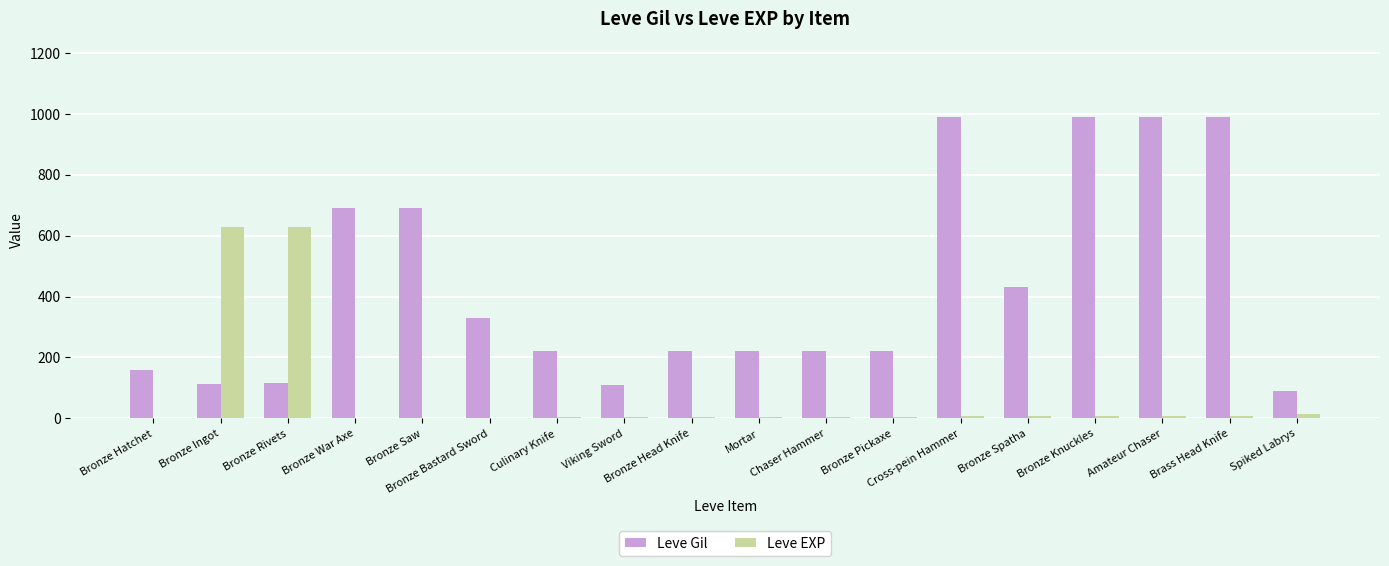

Is the value of Leve EXP at Bronze Head Knife greater than the value of Leve Gil at Cross-pein Hammer?

No